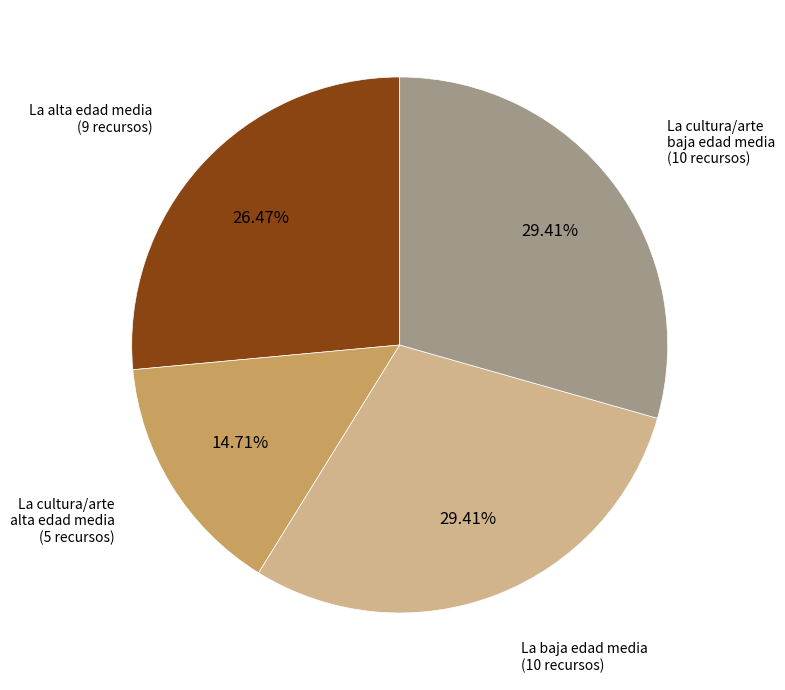

Is there a majority slice in this chart?

No